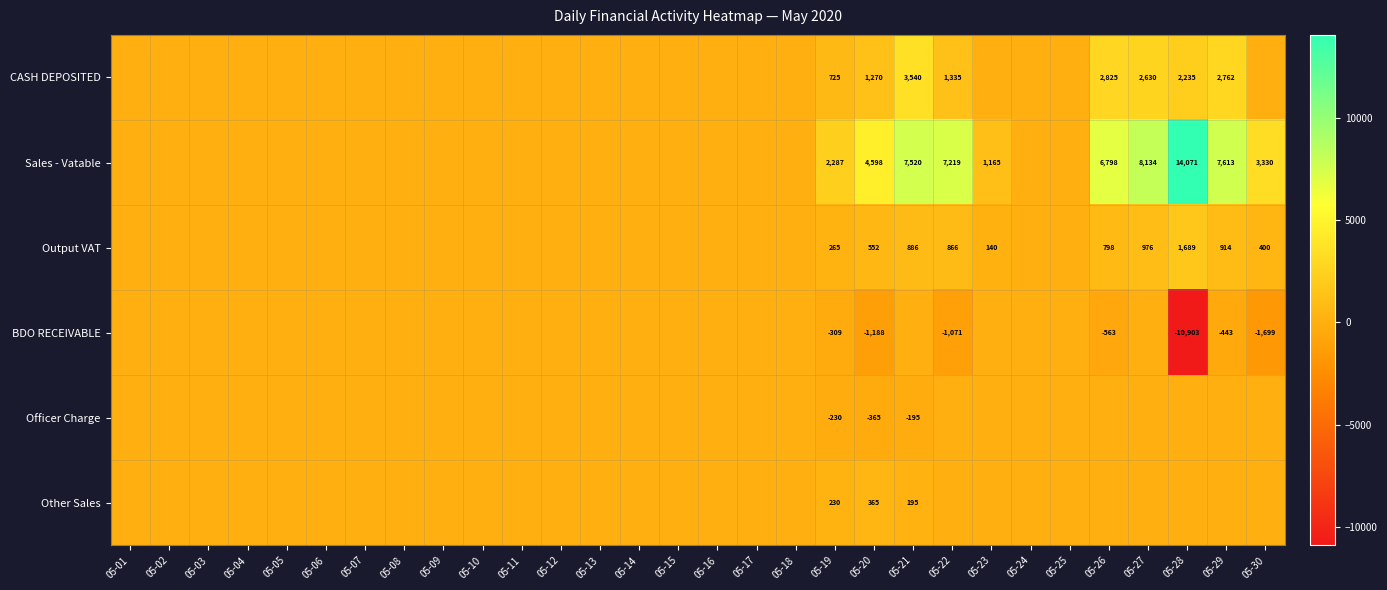

True or false: Sales - Vatable has a value of 3218 at 05-19.

False